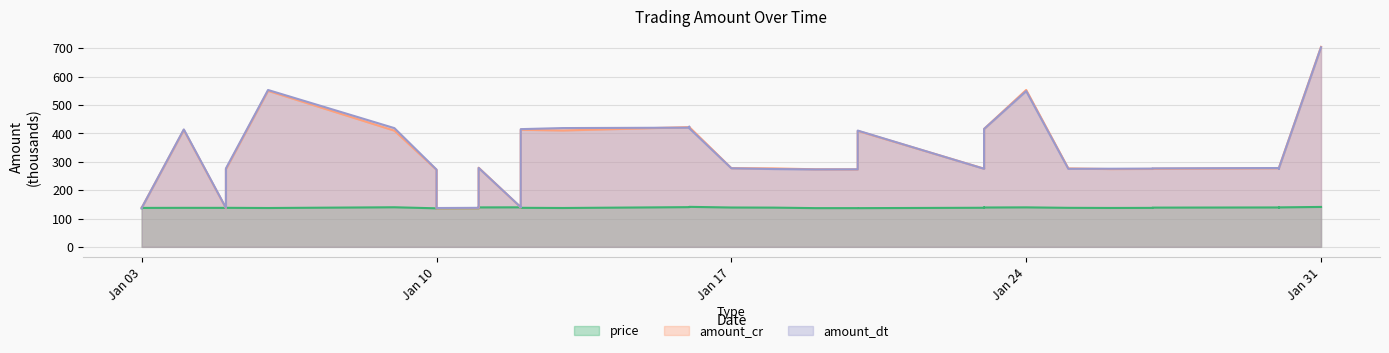

Where do amount_cr and price first cross each other?

2023-01-04 and 2023-01-05